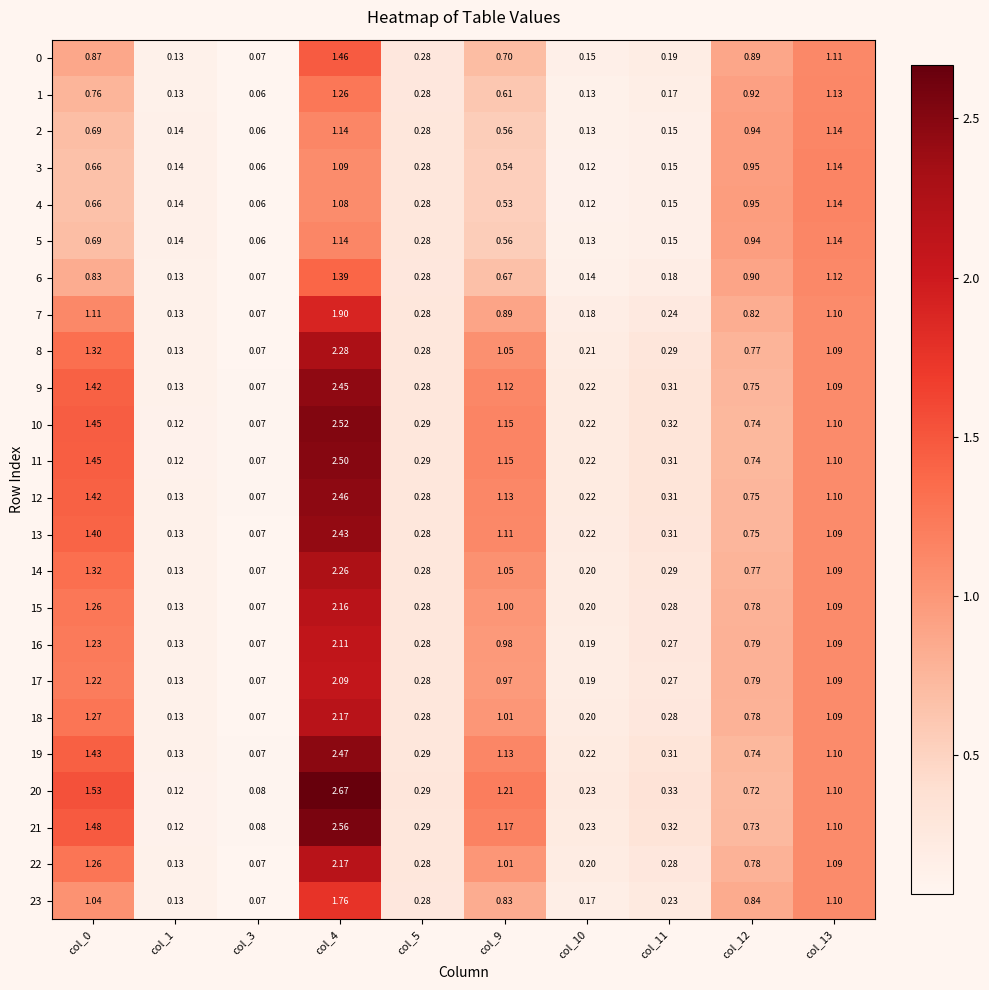

Is the value of 3 at col_1 greater than the value of 21 at col_5?

No